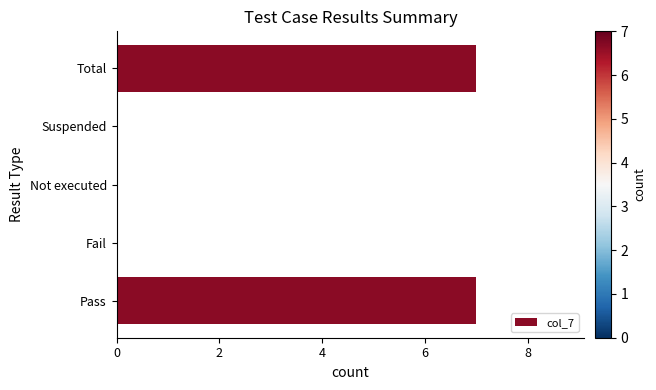

What is the sum of all values?

14